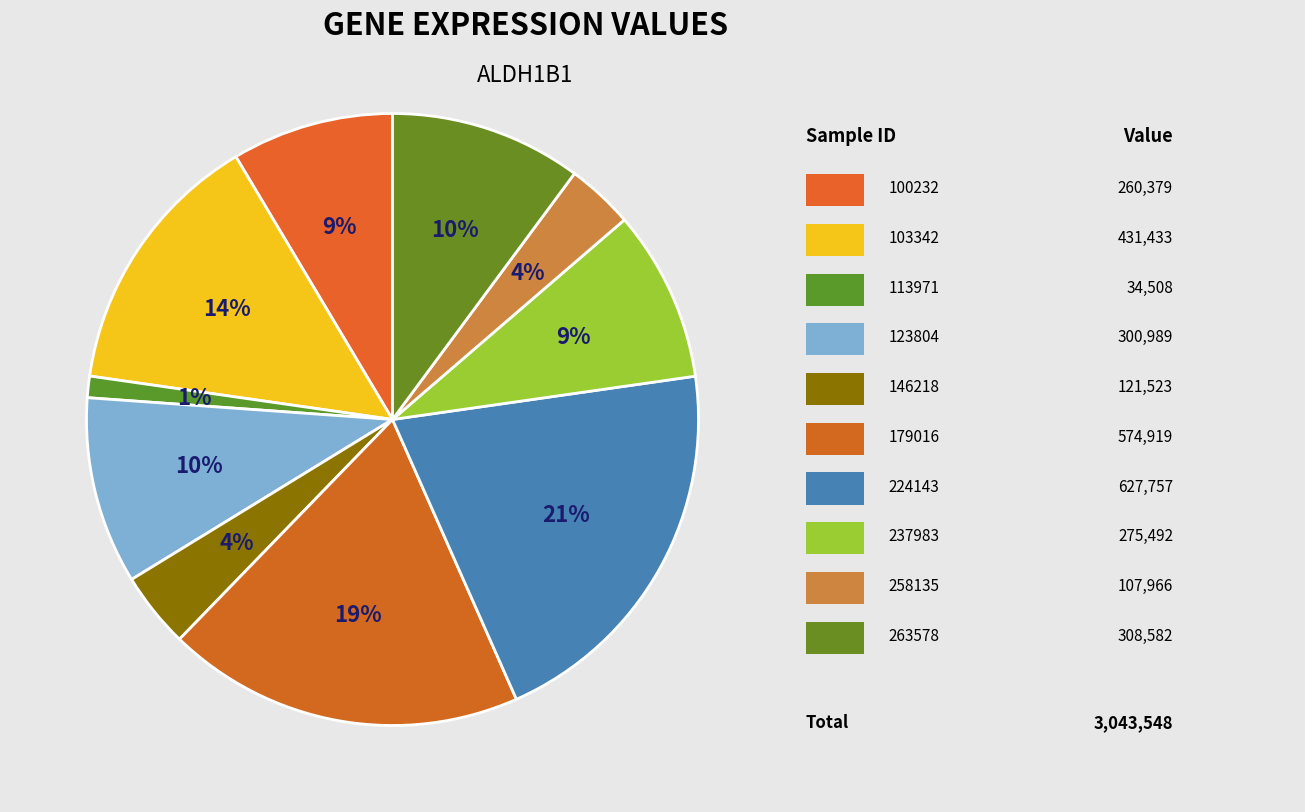

Count the number of slices in the pie.

10